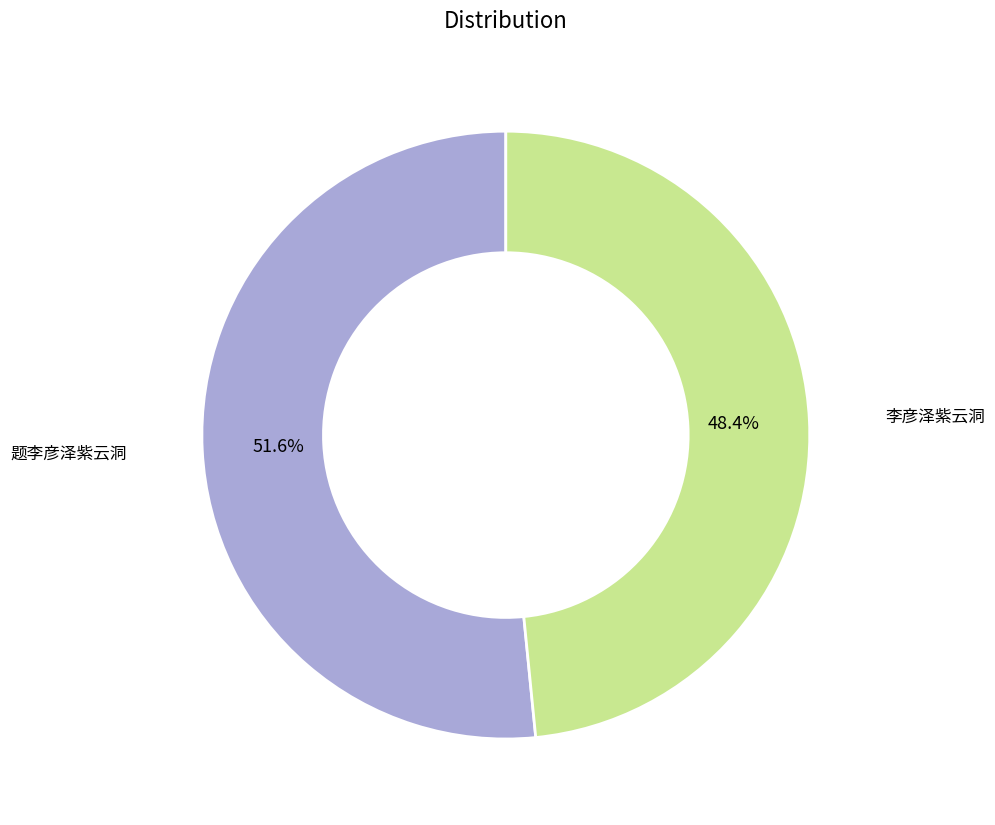

To the nearest percent, what percentage of the pie is 李彦泽紫云洞?

48%